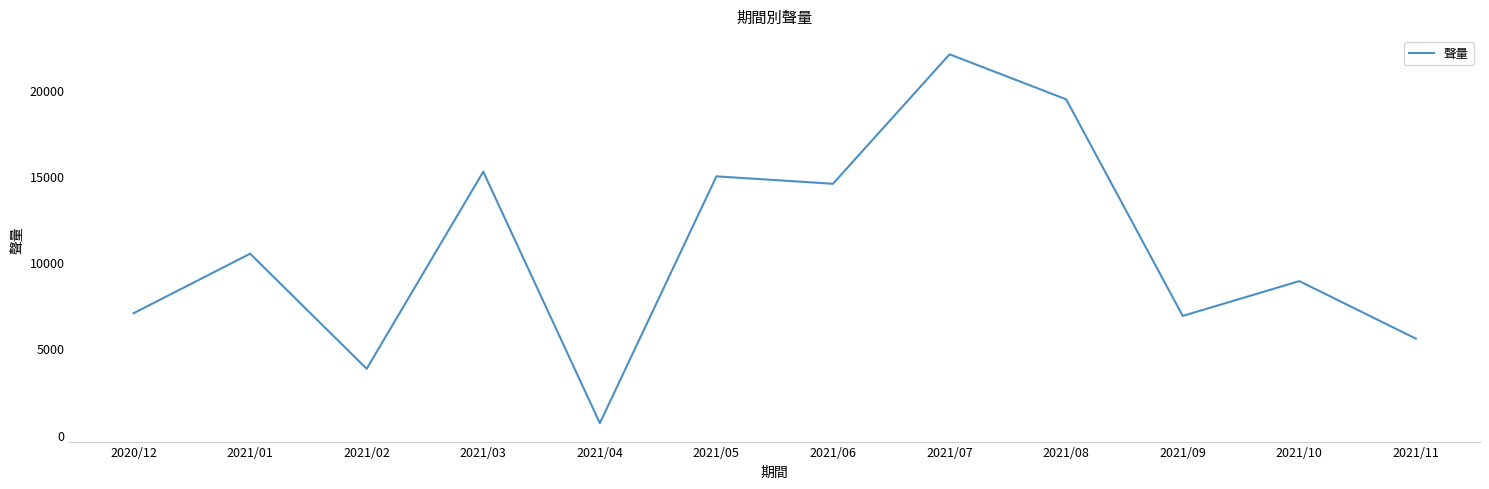

What is the difference between the values at 2021/01 and 2021/09?

3608